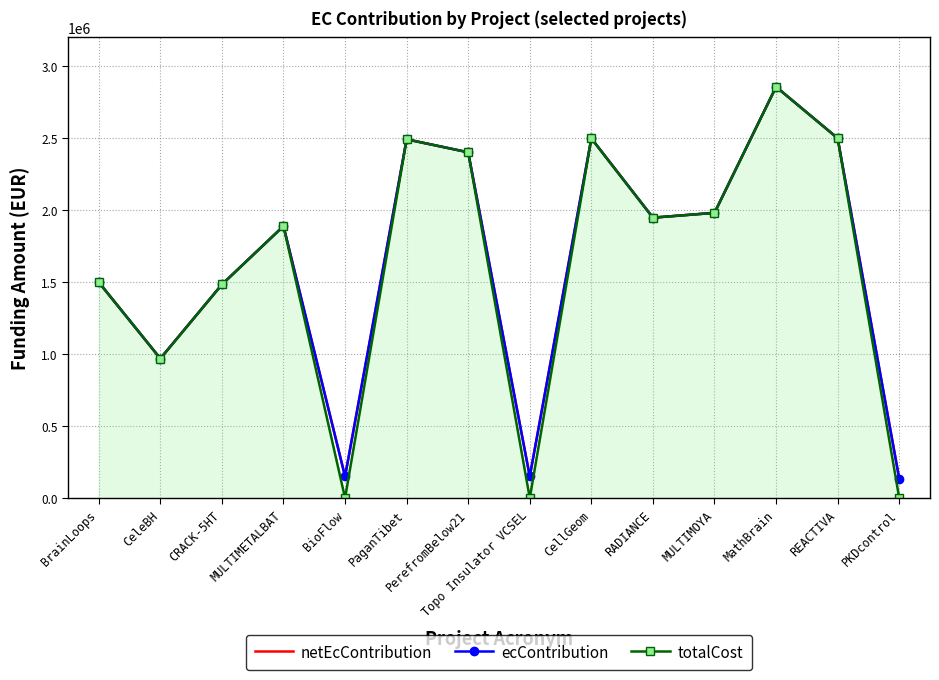

How many lines are shown in the chart?

3